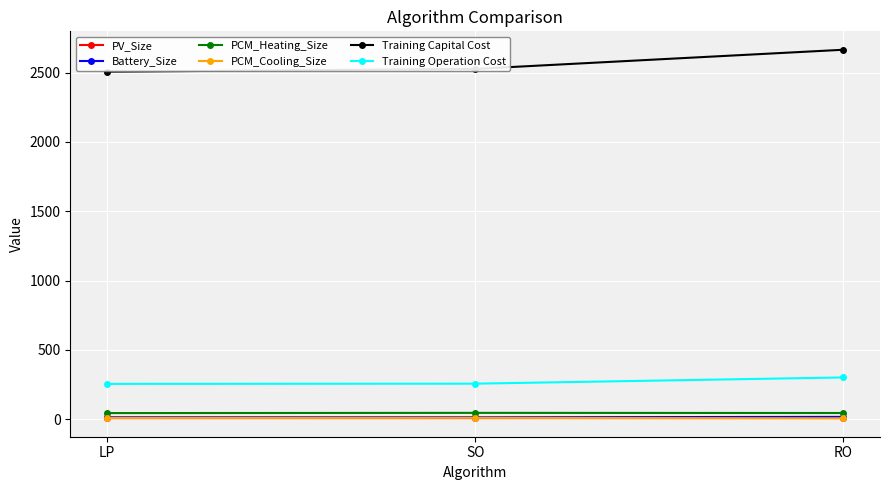

What is the average value of the PV_Size series?

6.7